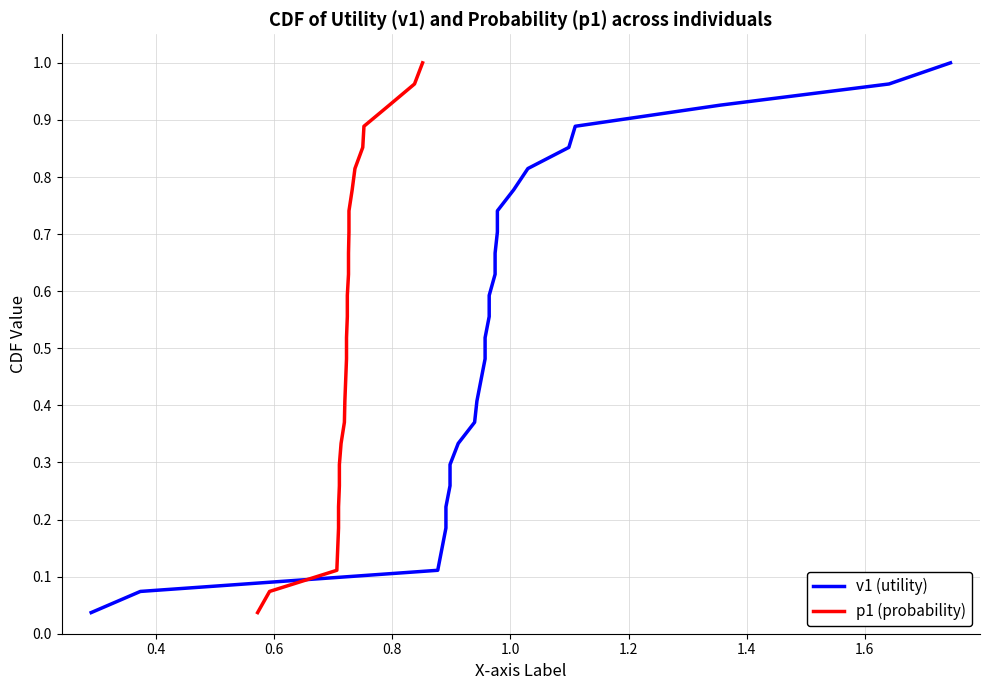

How many distinct data groups are displayed?

2